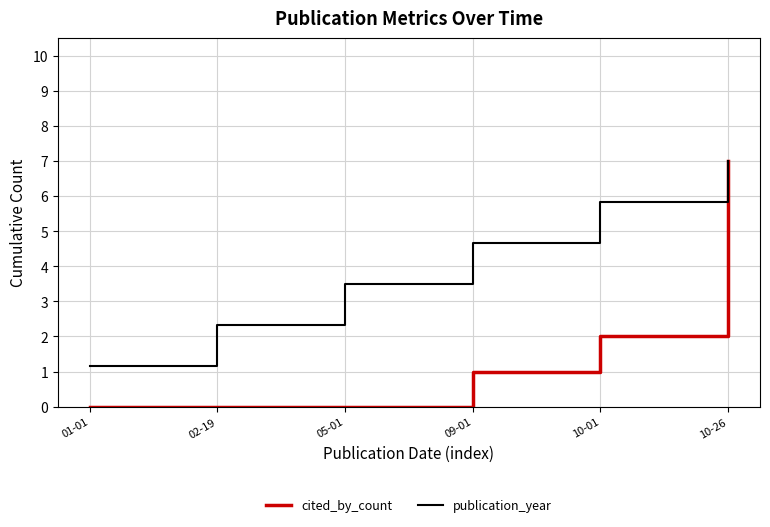

What are all the series names shown in the legend?

cited_by_count, publication_year